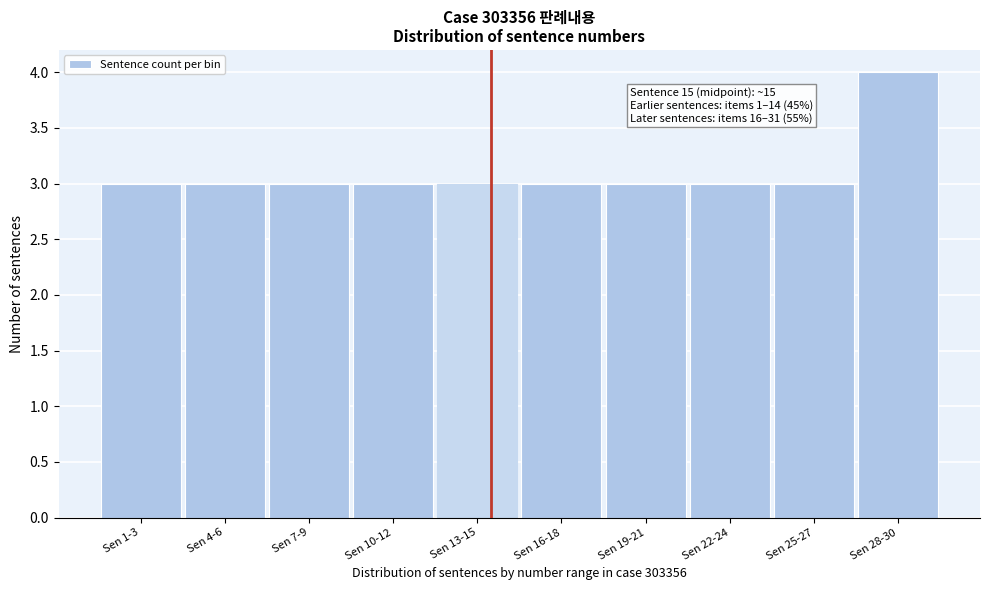

Reading right to left, extract all data points from this chart.

4	3	3	3	3	3	3	3	3	3